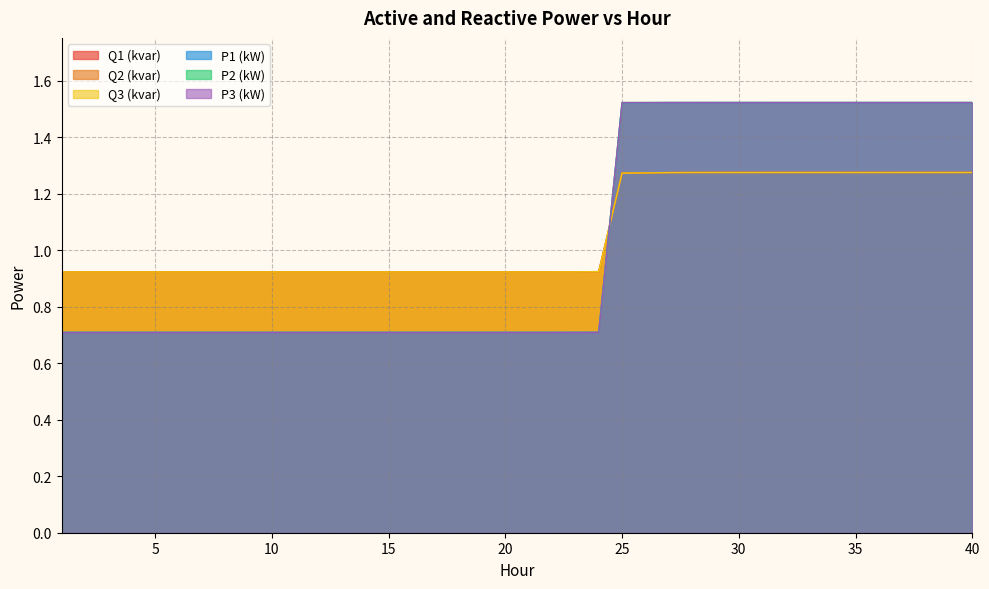

How many intersections are there between P2 (kW) and Q1 (kvar)?

1